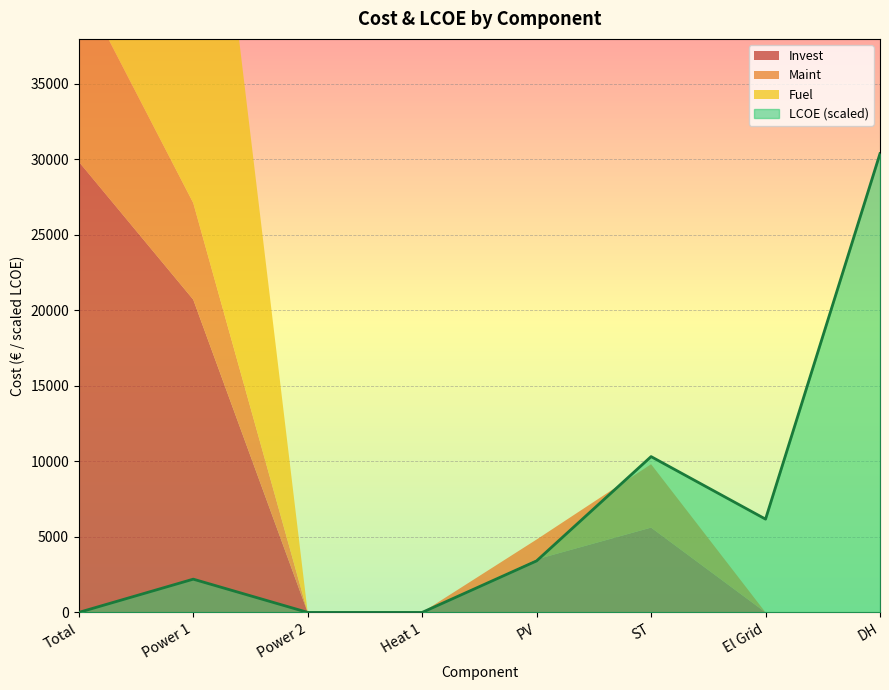

List the series in order of their overall mean, lowest first.

LCOE, Maint, Invest, Fuel